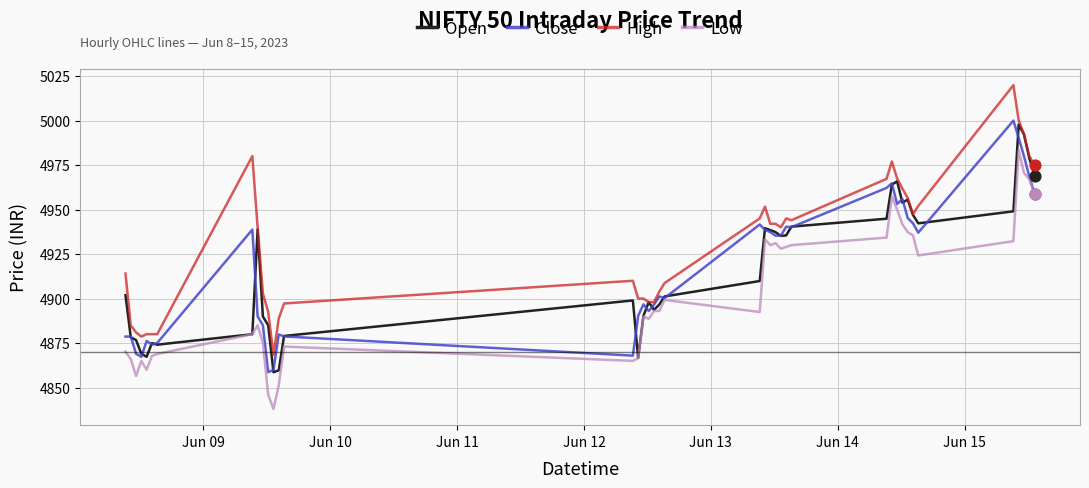

What are all the series names shown in the legend?

Open, Close, High, Low